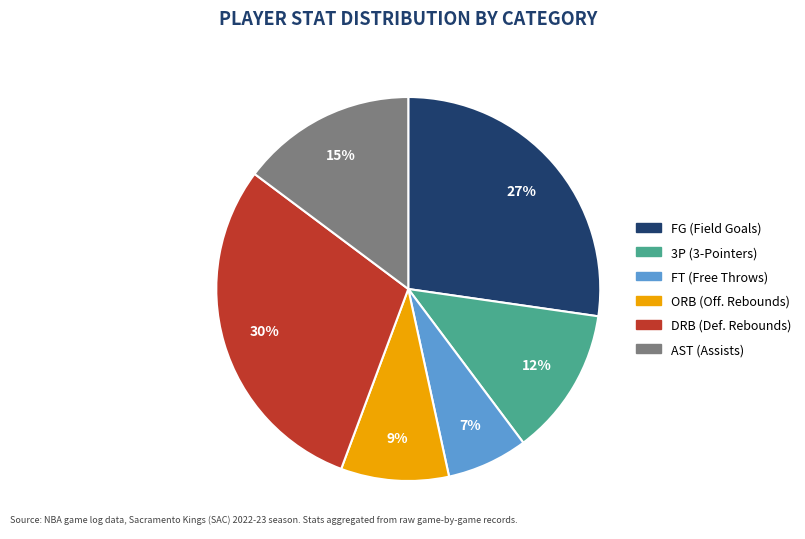

Is it true that AST is 15% of the pie?

True